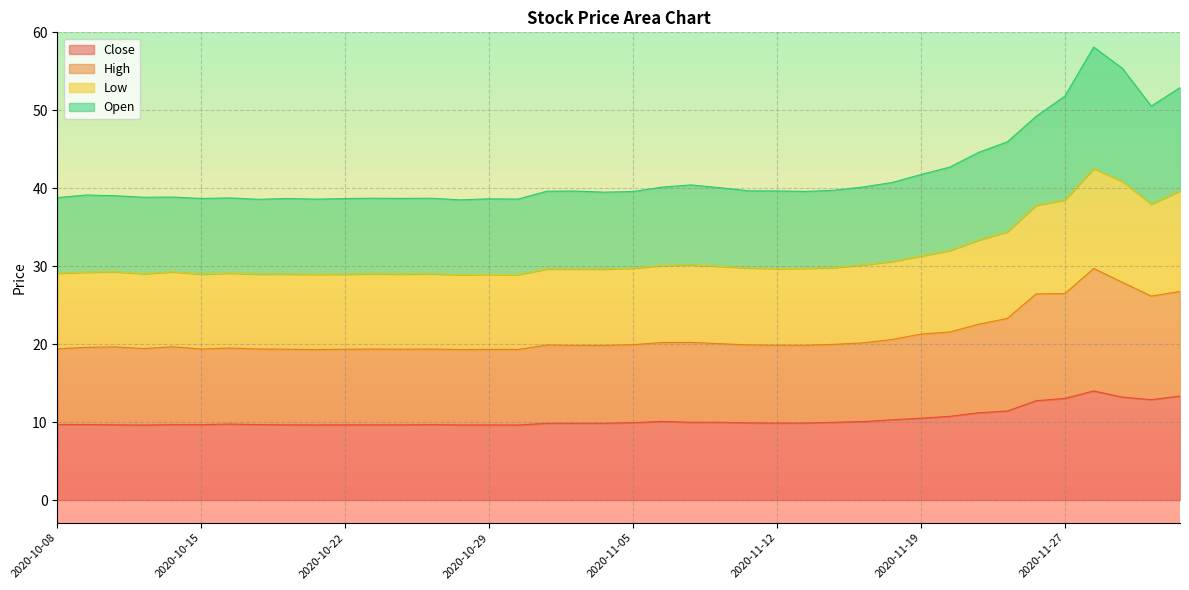

True or false: High and Close intersect in this chart.

False